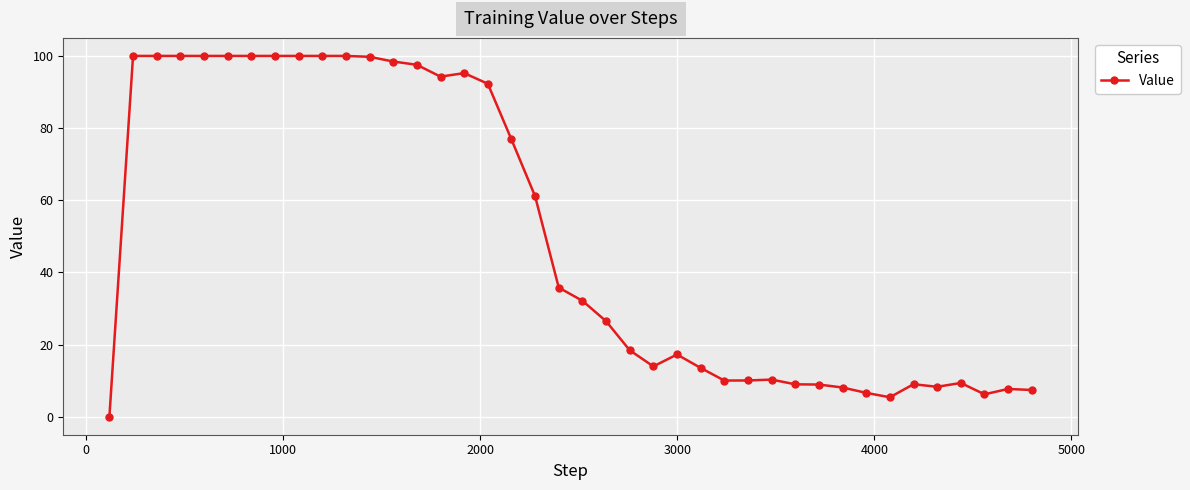

Does the chart have visible grid lines?

Yes